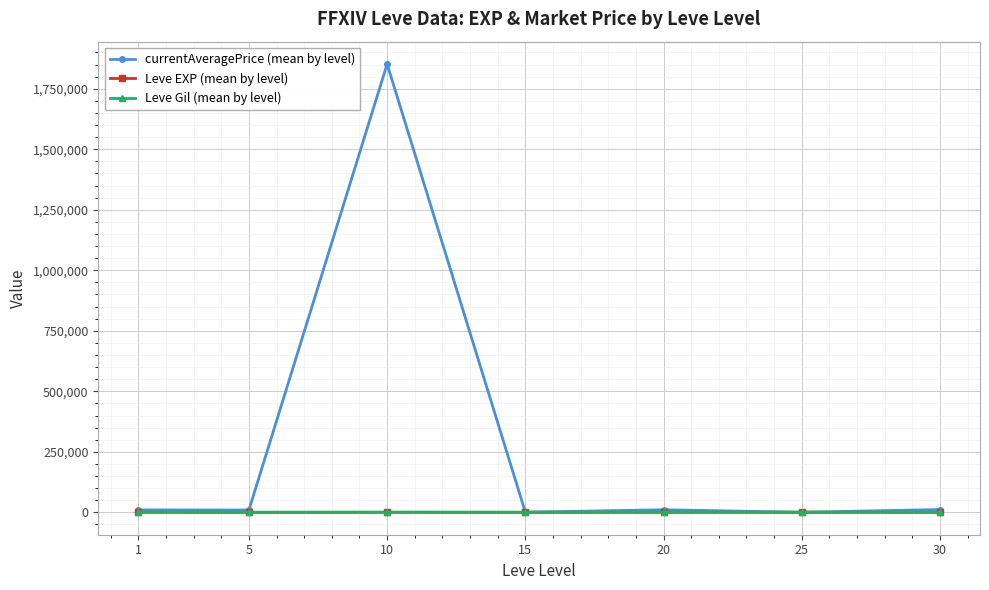

How many data points in currentAveragePrice (mean by level) are above 9904?

4